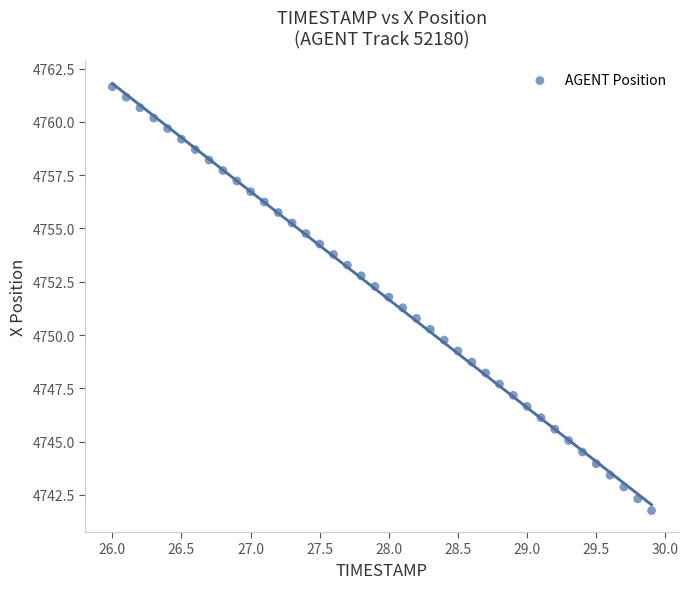

What is the range of X values (max minus min)?

3.9